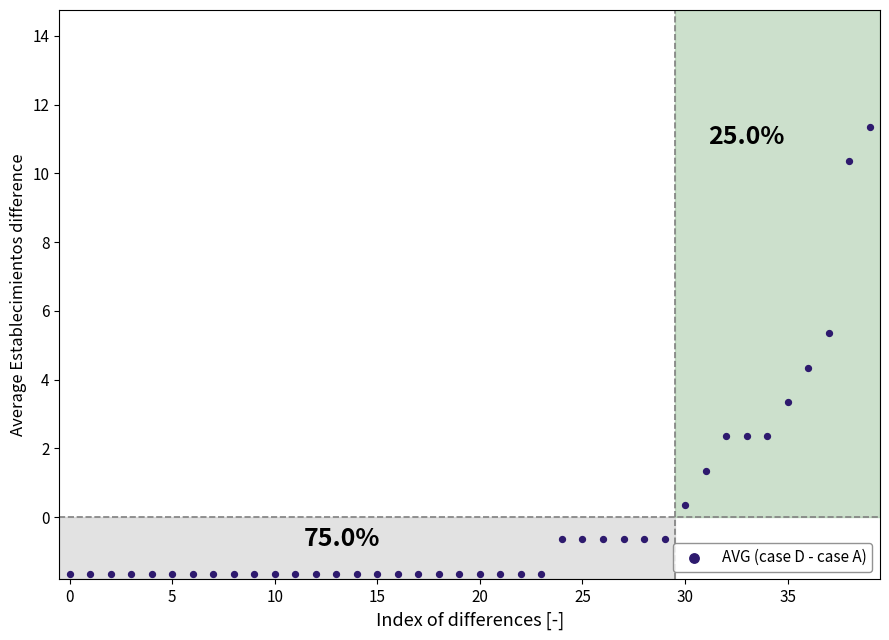

What is the range of Y values (max minus min)?

13.0